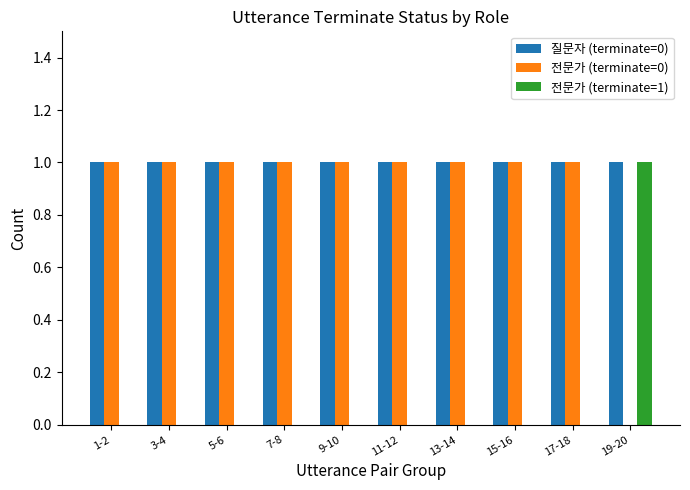

Which series has the largest total across all categories?

질문자 (terminate=0)